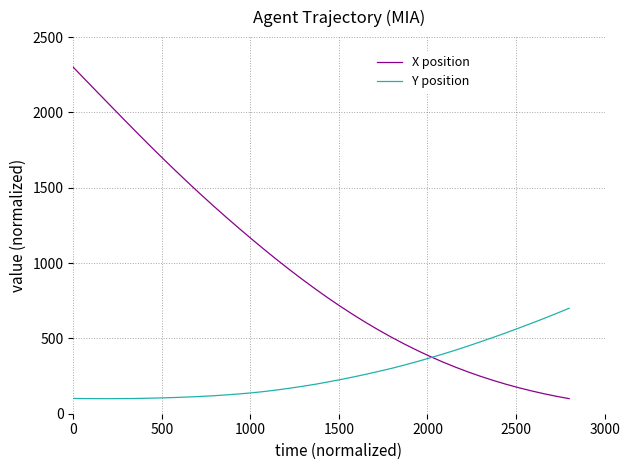

What are all the series names shown in the legend?

X position, Y position